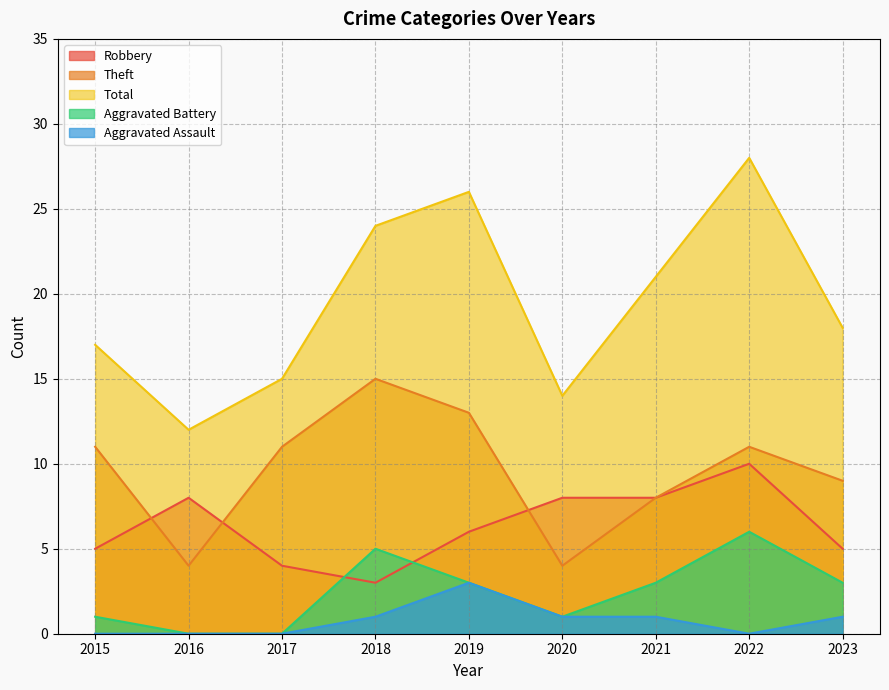

Which label corresponds to the smallest value in the chart?

2016